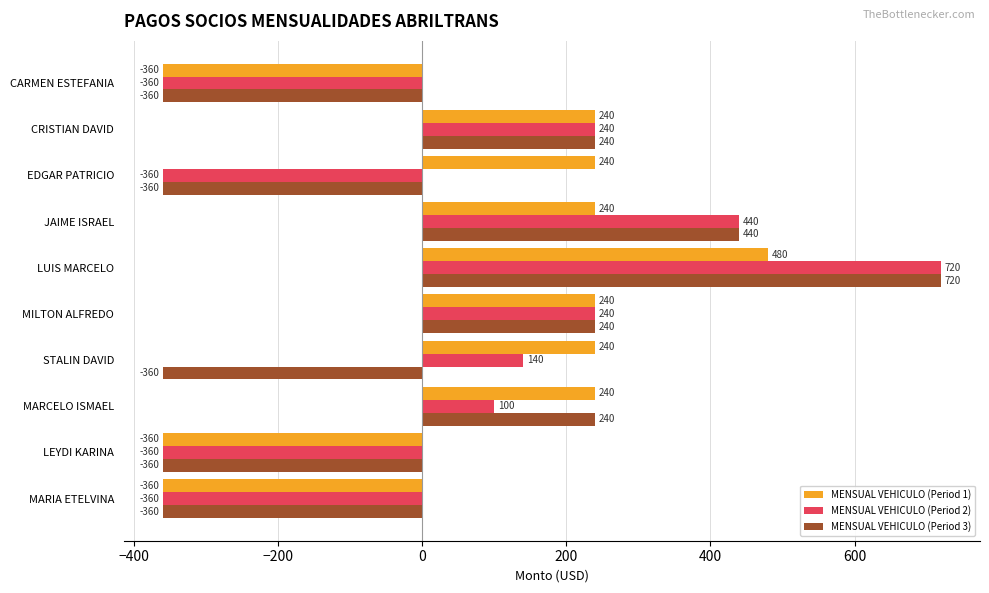

Which category has the highest value in the MENSUAL VEHICULO (Period 2) series?

LUIS MARCELO